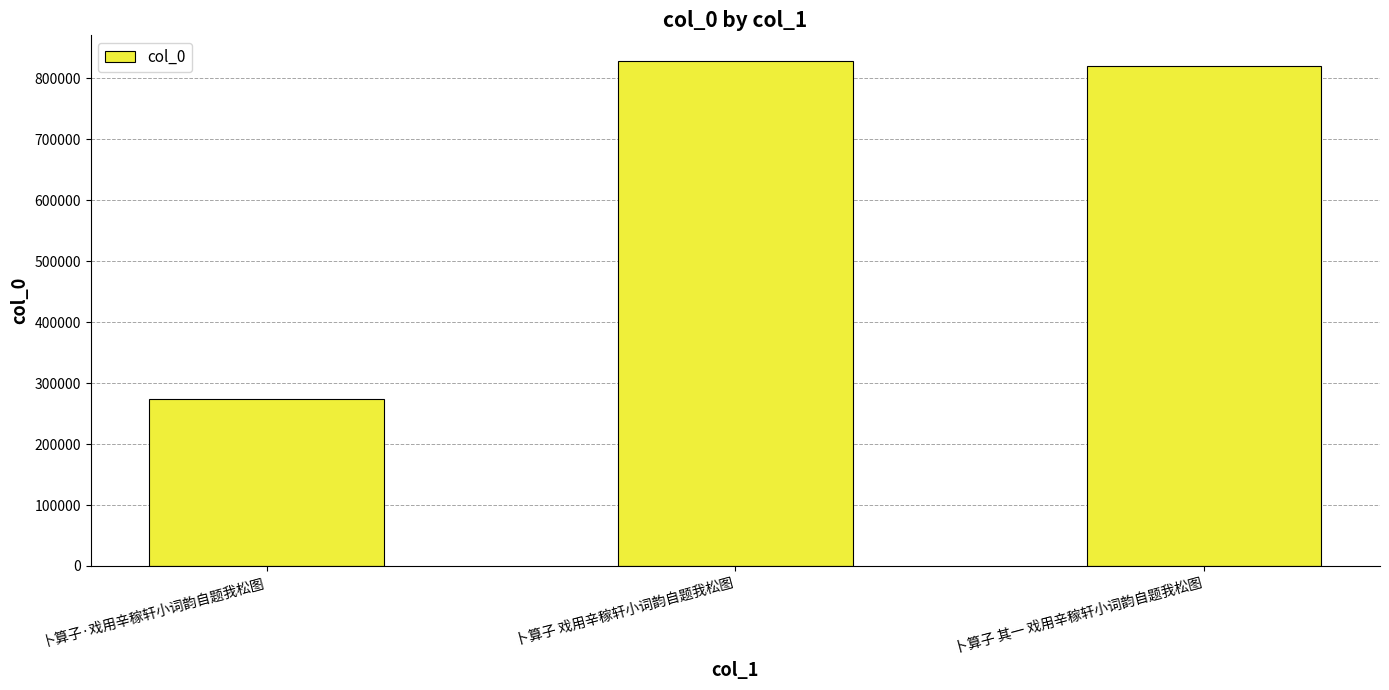

How many distinct data groups are displayed?

1